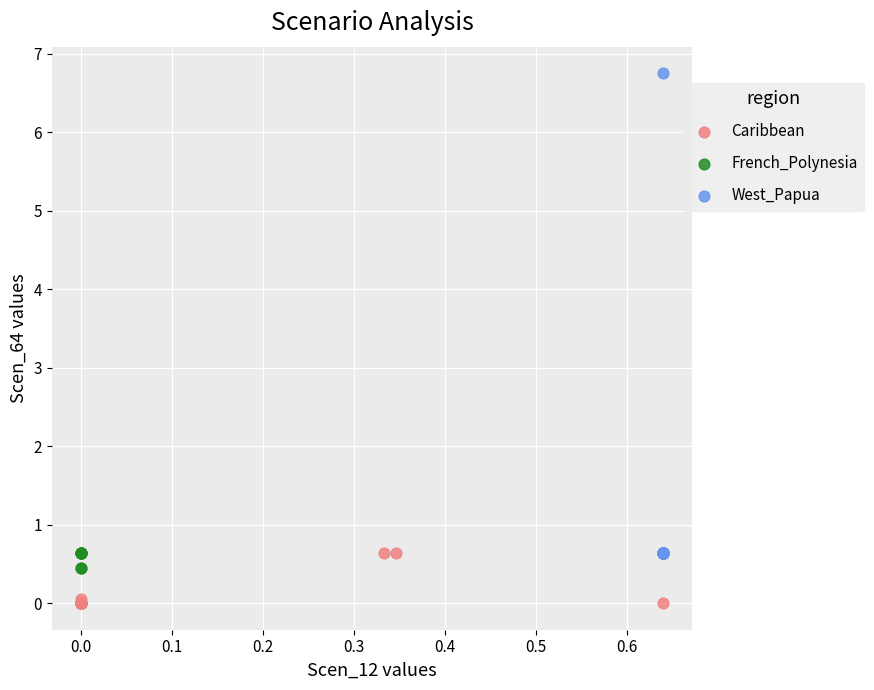

Which series contains the highest Y value?

West_Papua